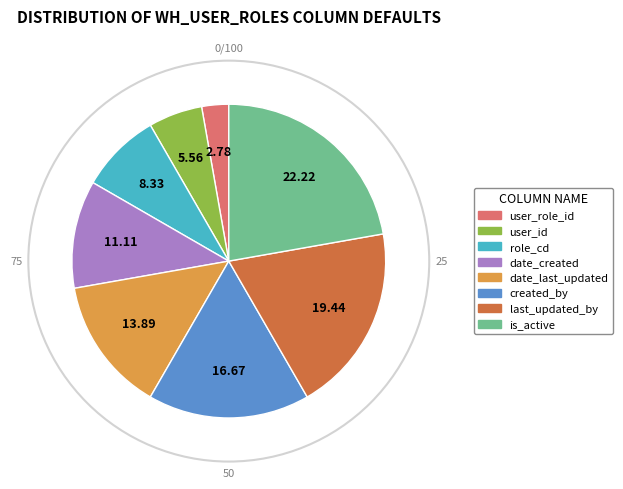

Between date_created and date_last_updated, which is larger?

date_last_updated